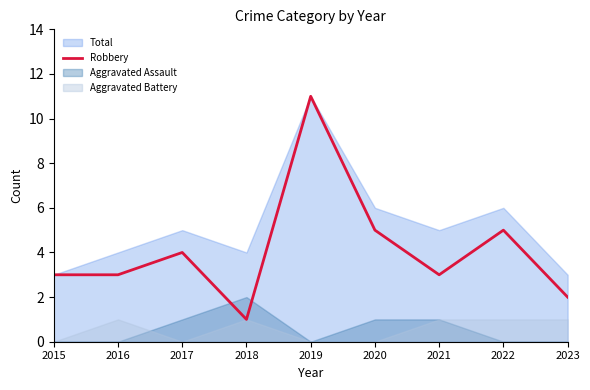

What is the difference between the maximum and second lowest values?

9